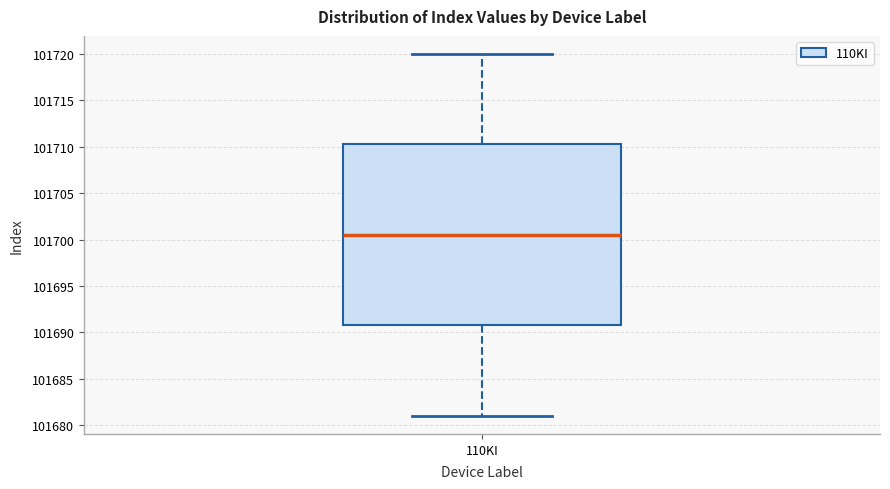

Read this box plot against the y-axis: the position of the median line, the range covered by the box, and the ends of both whiskers. The values are not printed on the chart, so give them approximately, as read against the axis.

median 101700.5, box 101691.0 to 101710.5, whiskers 101681.0 to 101720.0